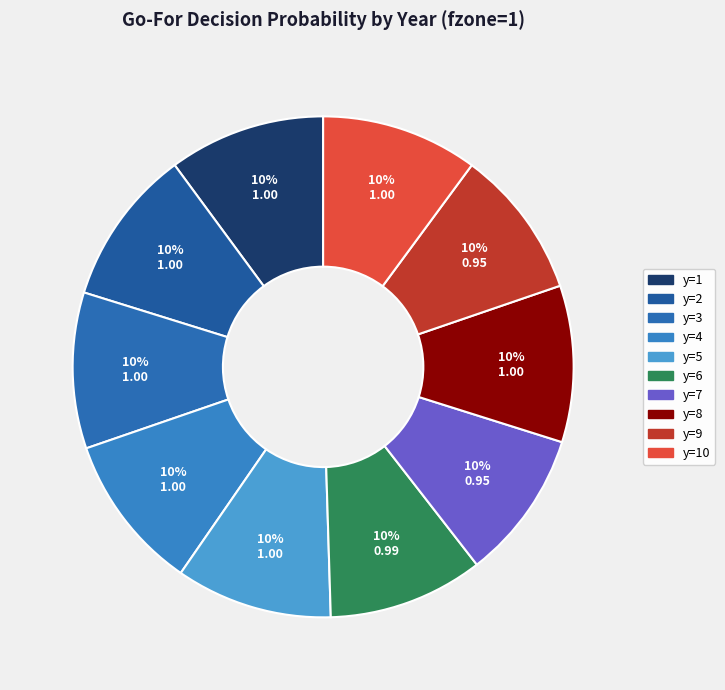

How many segments does this pie chart have?

10